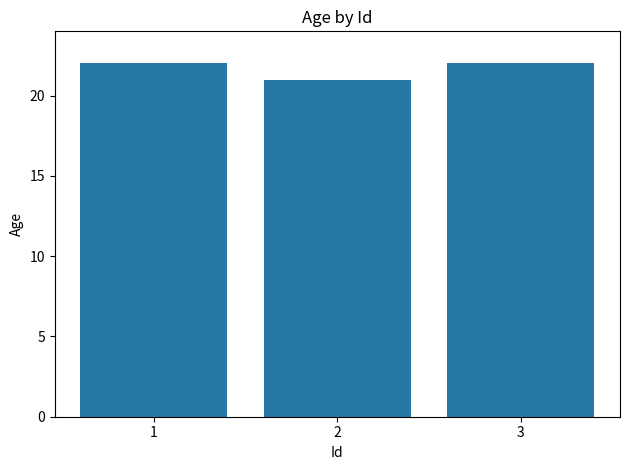

How many bars are there in total?

3